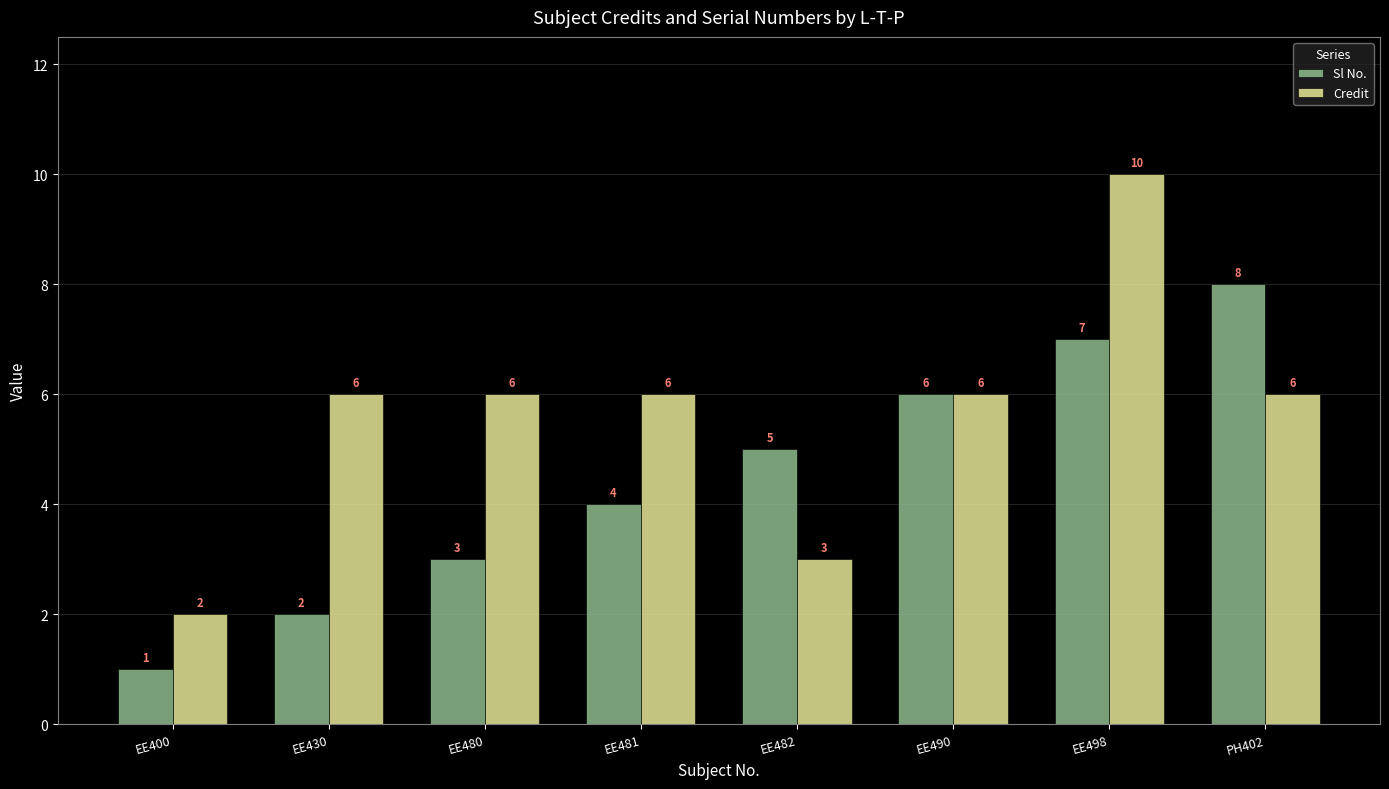

What is the sum of the Sl No. values at EE490 and EE430?

8